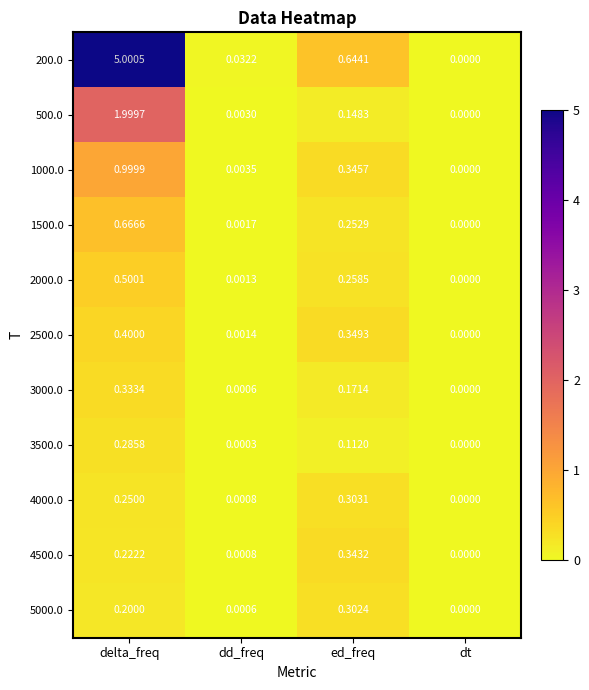

List the labels in order of 2500.0 value, smallest first.

dt, dd_freq, ed_freq, delta_freq